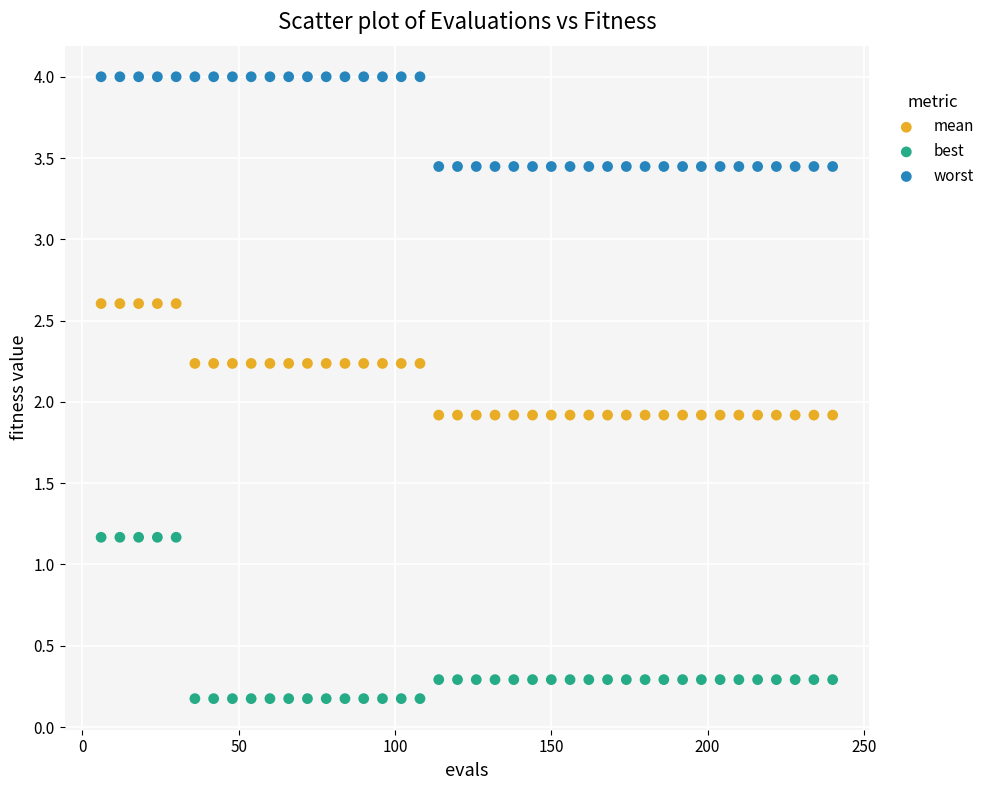

Across all data points, what is the range of X values (max minus min)?

234.0